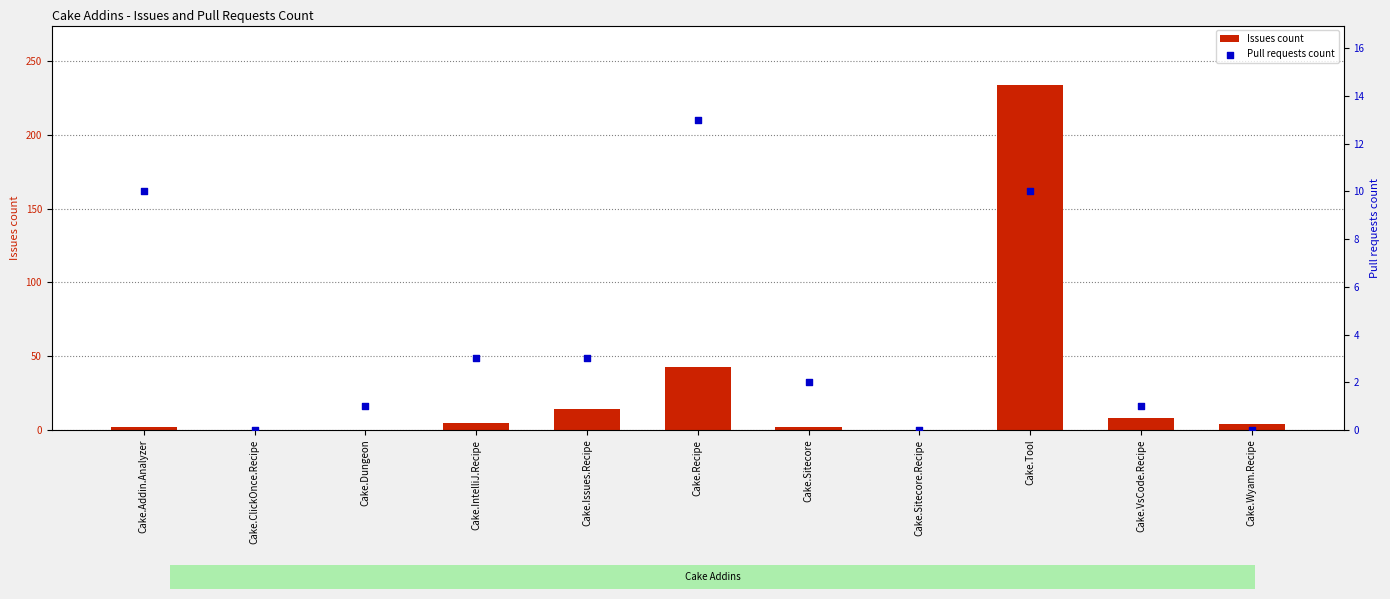

Which series has the largest total across all categories?

Issues count